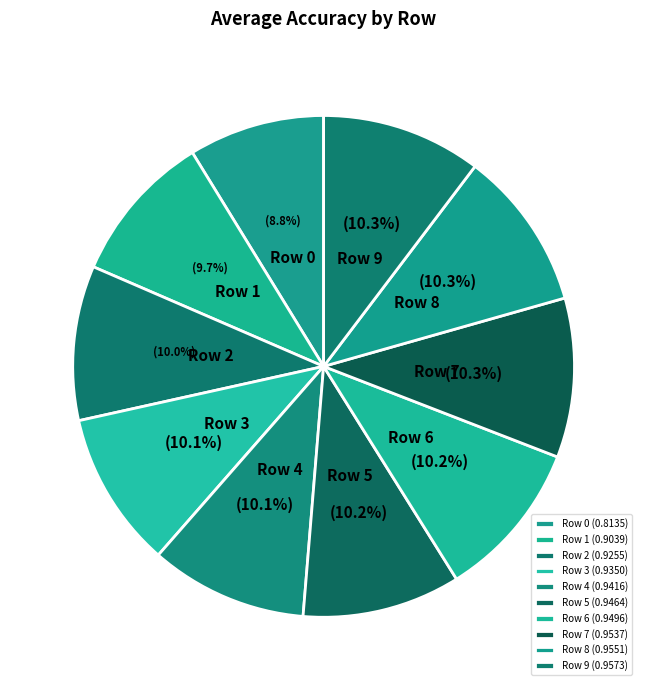

The Row 9 slice represents 10% of the pie. True or false?

True